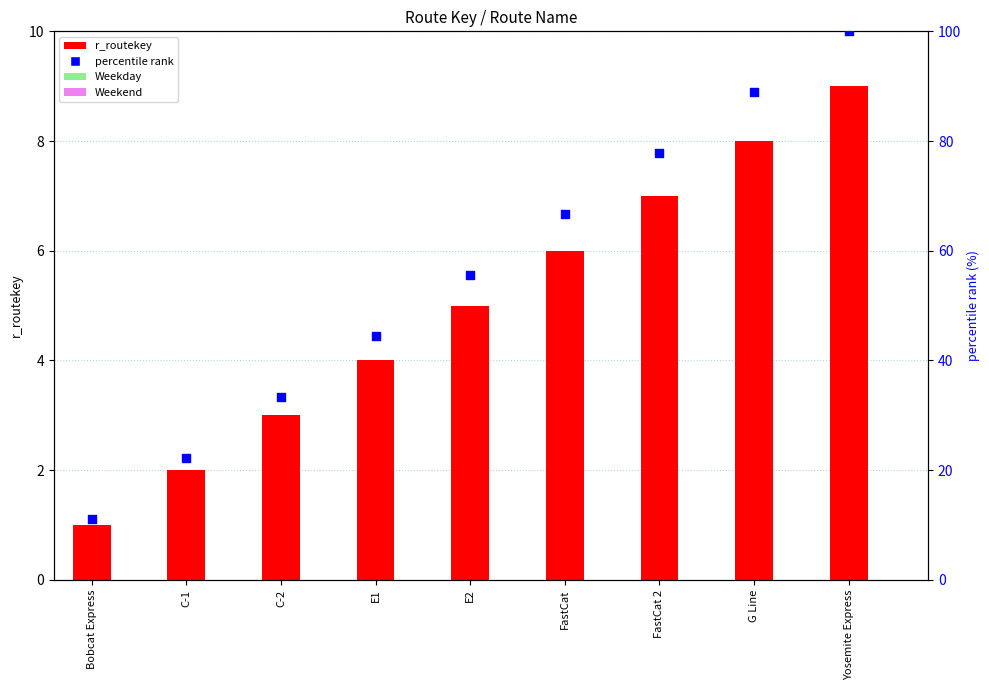

Which series has the largest total across all categories?

percentile rank